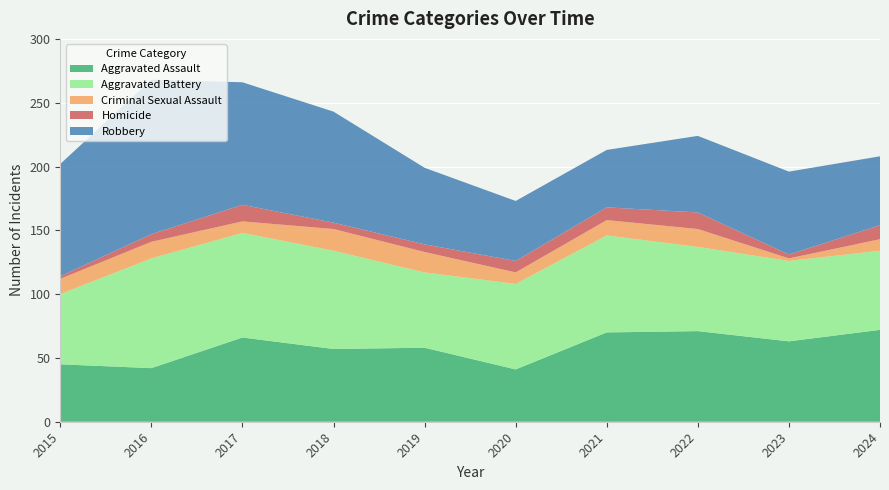

Reading left to right, transcribe all the data shown in this chart.

Aggravated Assault: 2015=45	2016=42	2017=66	2018=57	2019=58	2020=41	2021=70	2022=71	2023=63	2024=72
Aggravated Battery: 2015=55	2016=86	2017=82	2018=77	2019=59	2020=67	2021=76	2022=66	2023=63	2024=62
Criminal Sexual Assault: 2015=12	2016=13	2017=9	2018=17	2019=16	2020=9	2021=12	2022=14	2023=2	2024=9
Homicide: 2015=2	2016=6	2017=13	2018=5	2019=6	2020=9	2021=10	2022=13	2023=3	2024=11
Robbery: 2015=88	2016=121	2017=96	2018=87	2019=60	2020=47	2021=45	2022=60	2023=65	2024=54